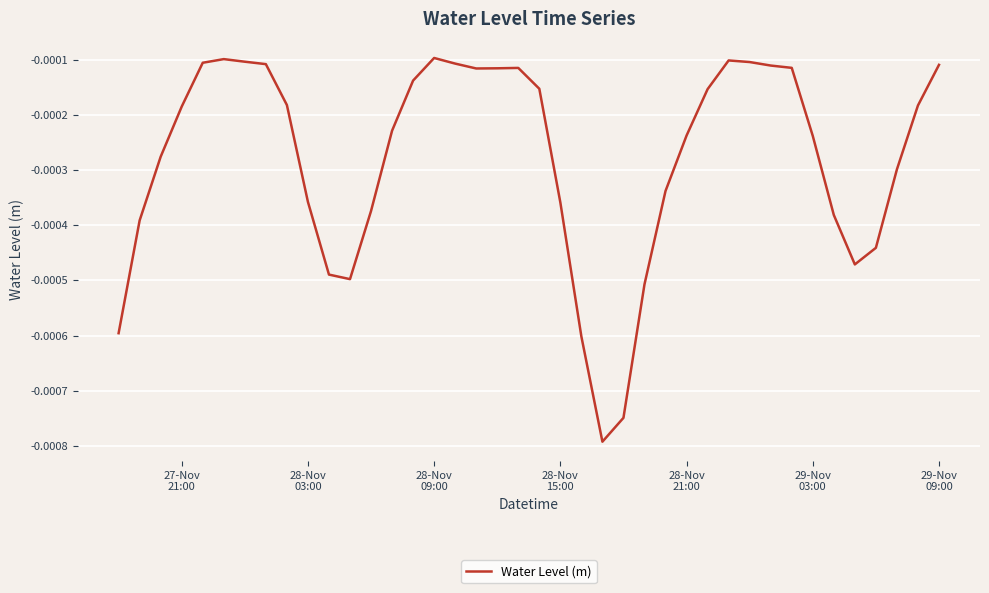

How many lines are shown in the chart?

1